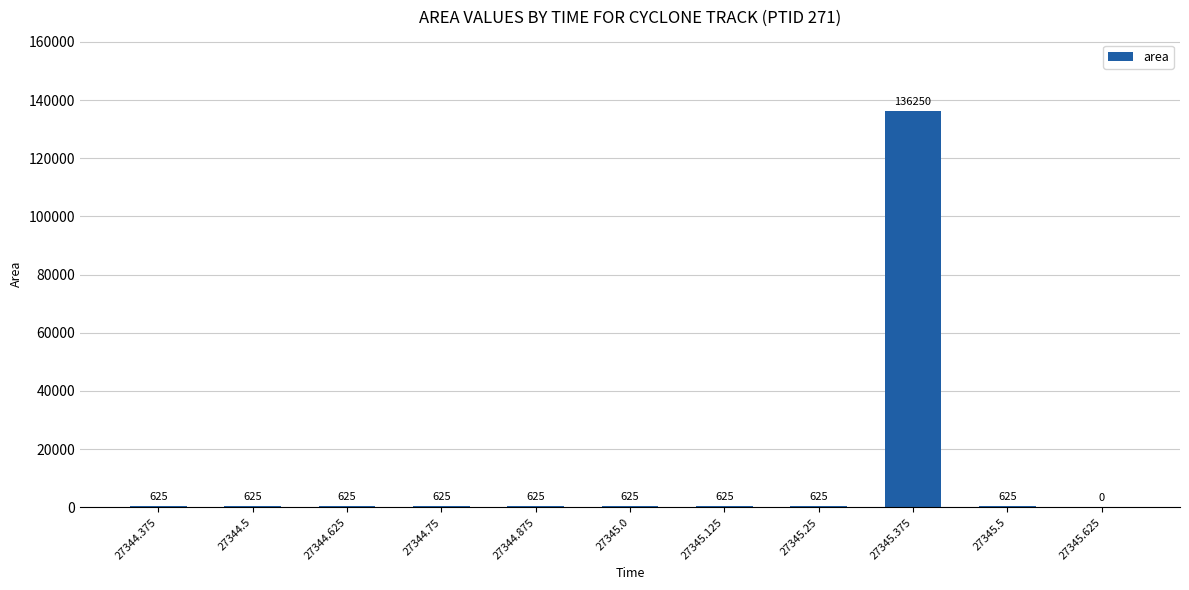

What is the sum of the values at 27345.0 and 27345.625?

625